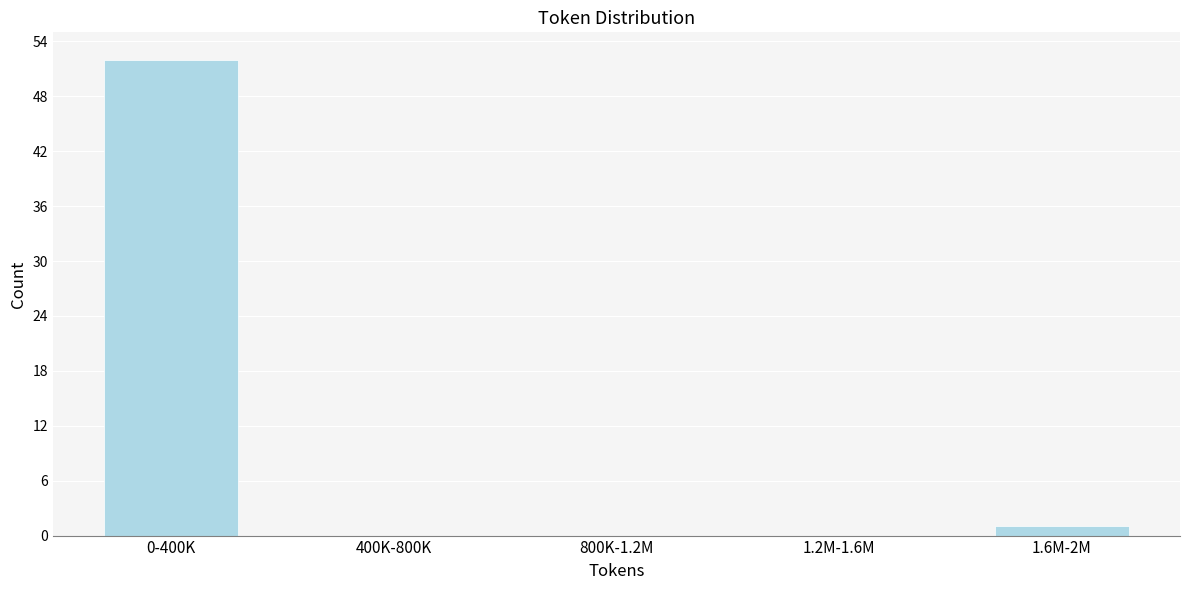

Reading left to right, transcribe all the data shown in this chart.

0-400K=52	400K-800K=0	800K-1.2M=0	1.2M-1.6M=0	1.6M-2M=1